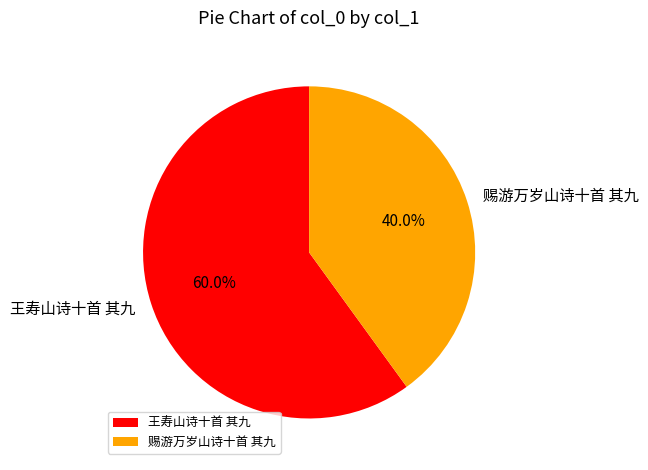

Between 王寿山诗十首 其九 and 赐游万岁山诗十首 其九, which is larger?

王寿山诗十首 其九